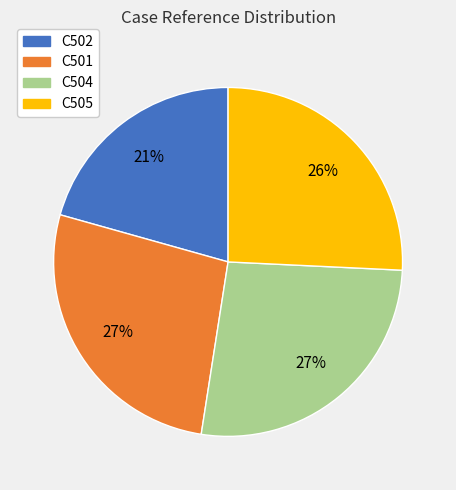

To the nearest percent, what is the difference between the largest and smallest slice percentages?

6%